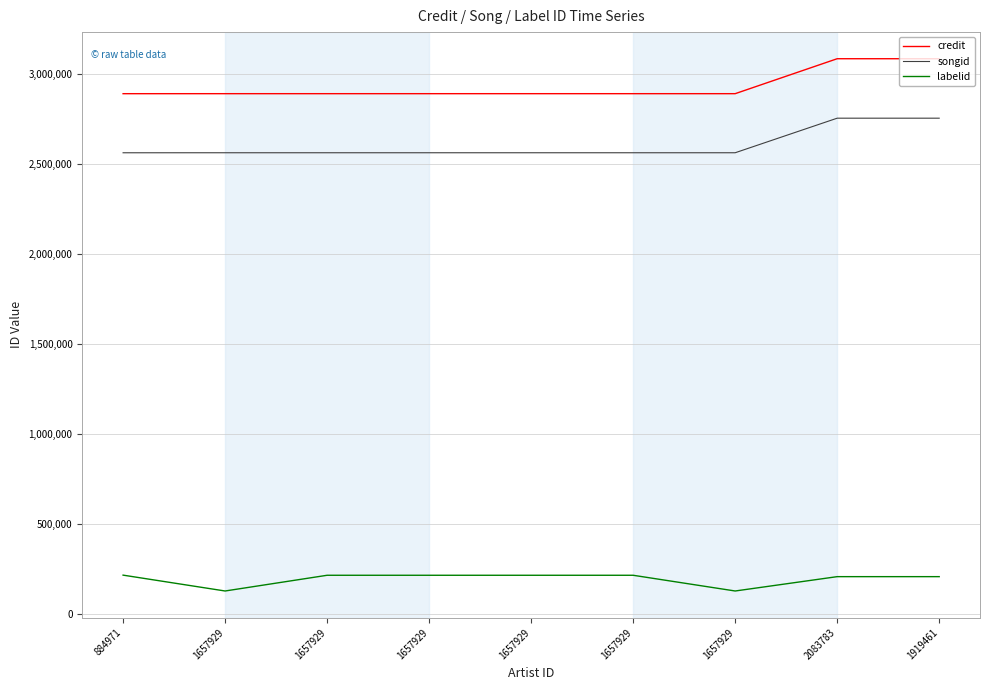

Read the songid value at 1657929.

2561694